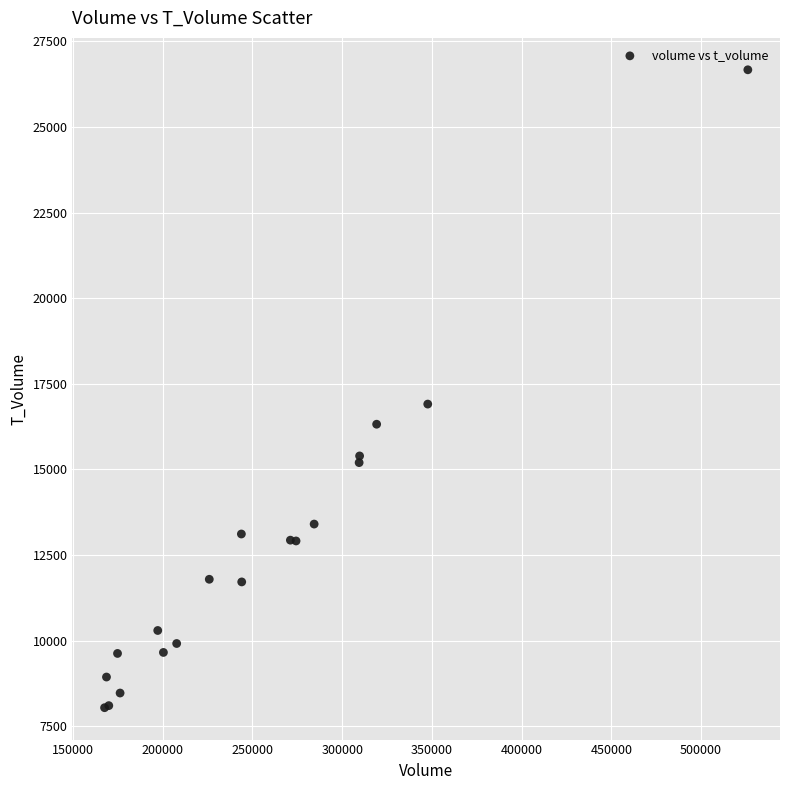

What Y value in the scatter plot is closest to 17357?

16909